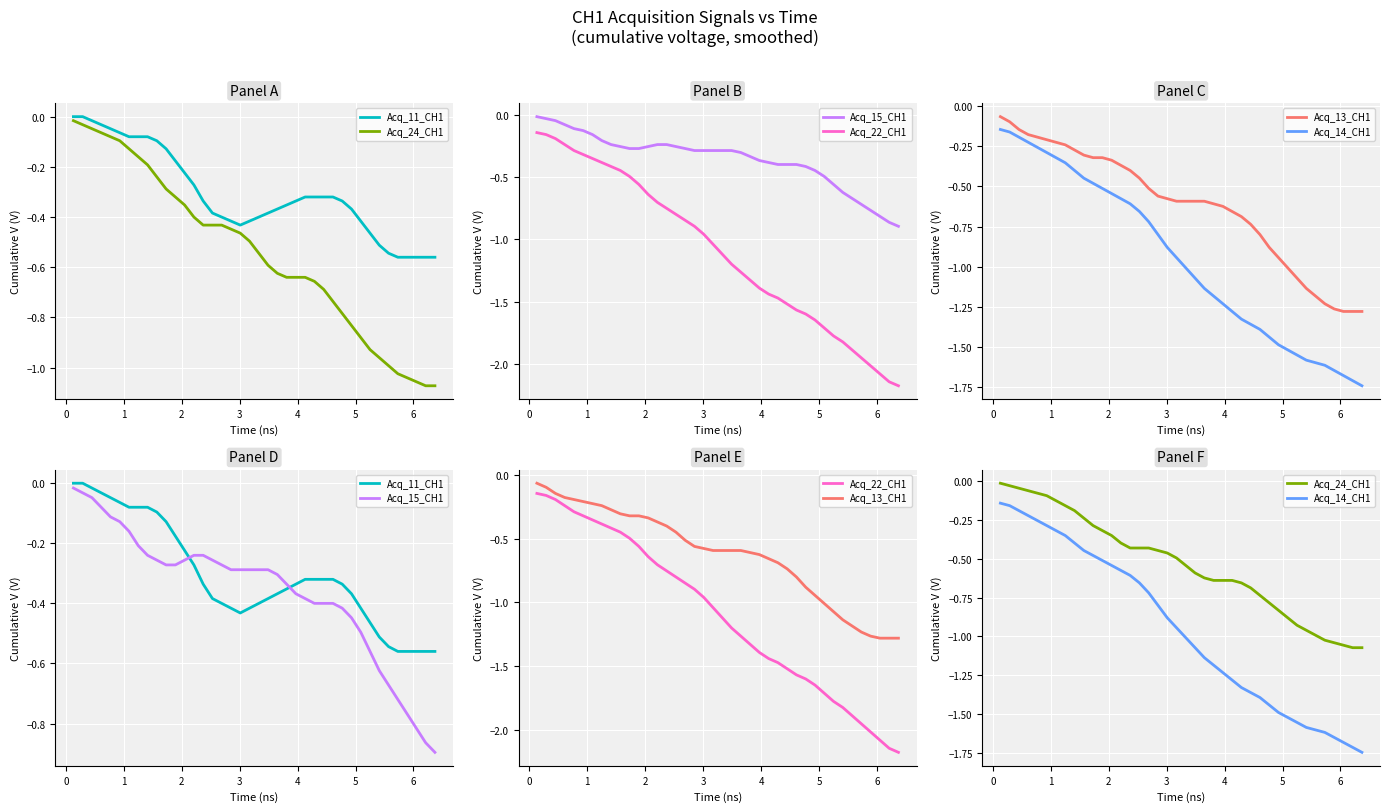

Rank the series by their maximum value, from highest to lowest.

Acq_11_CH1, Acq_24_CH1, Acq_15_CH1, Acq_13_CH1, Acq_22_CH1, Acq_14_CH1